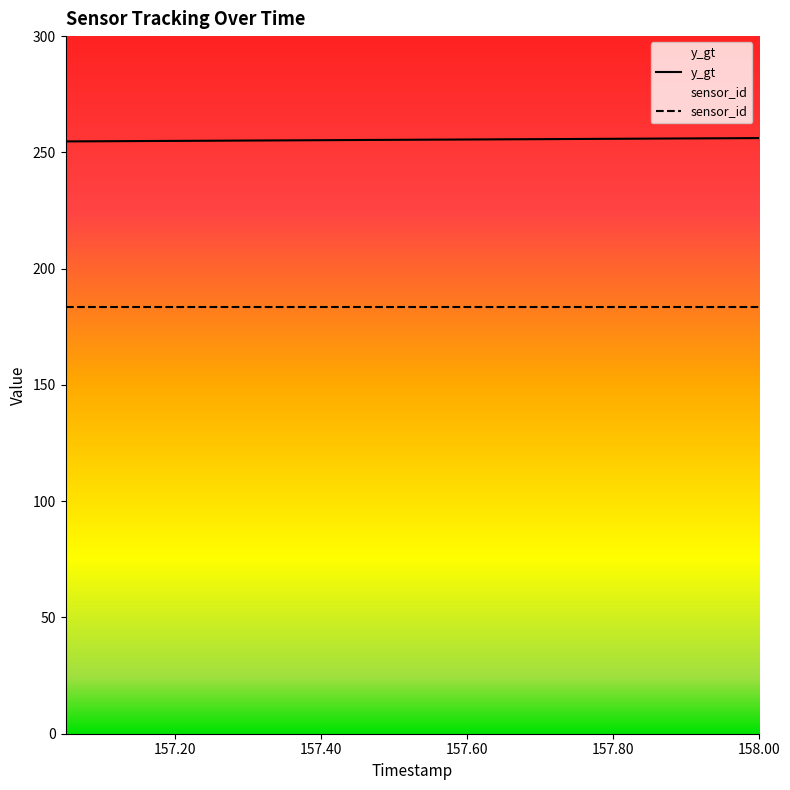

What is the minimum value shown in the chart?

183.4